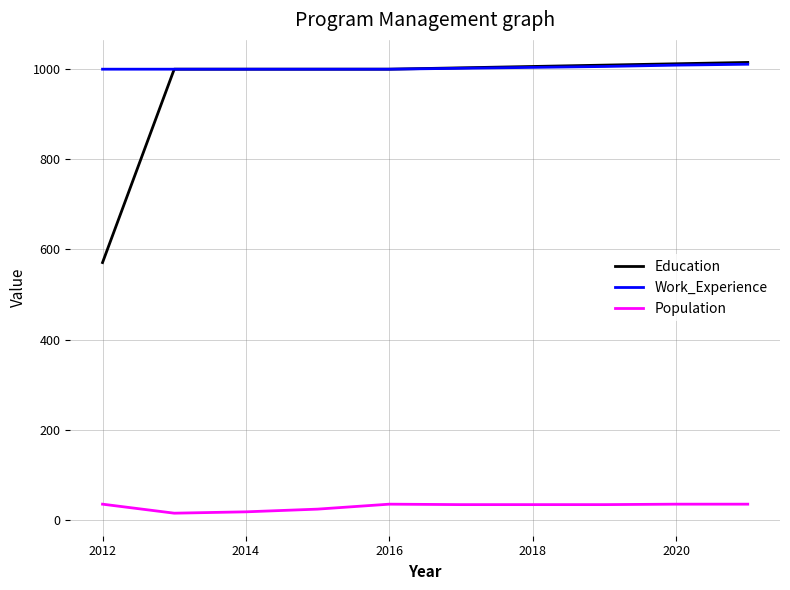

Which series has the largest range (max minus min)?

Education